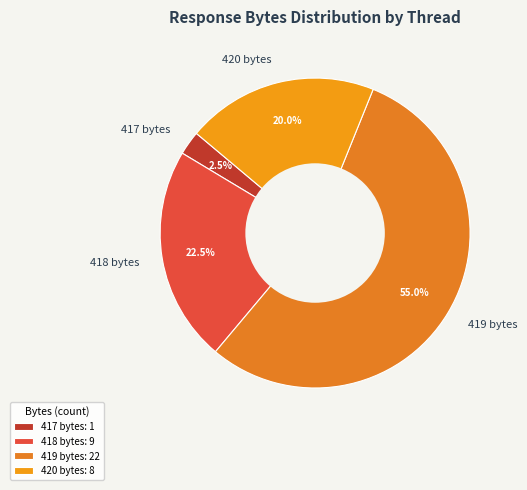

Which has a higher value, 419 bytes or 417 bytes?

419 bytes